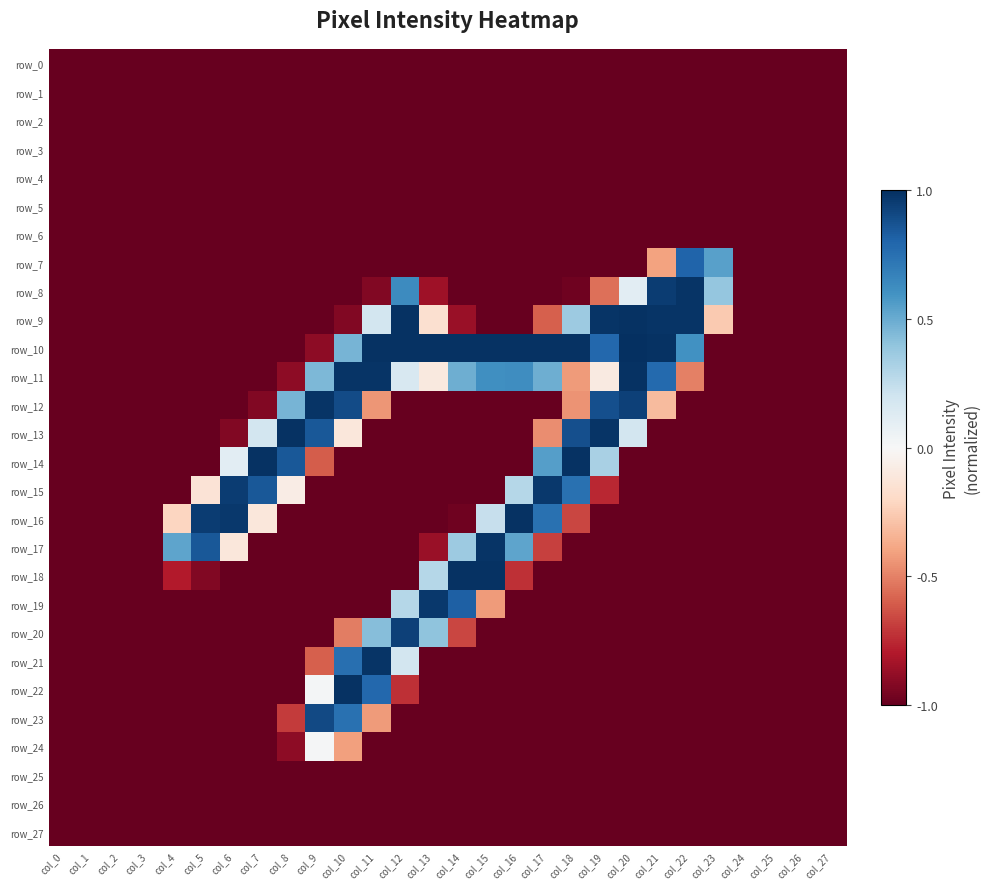

What is the maximum value for row_10?

1.0